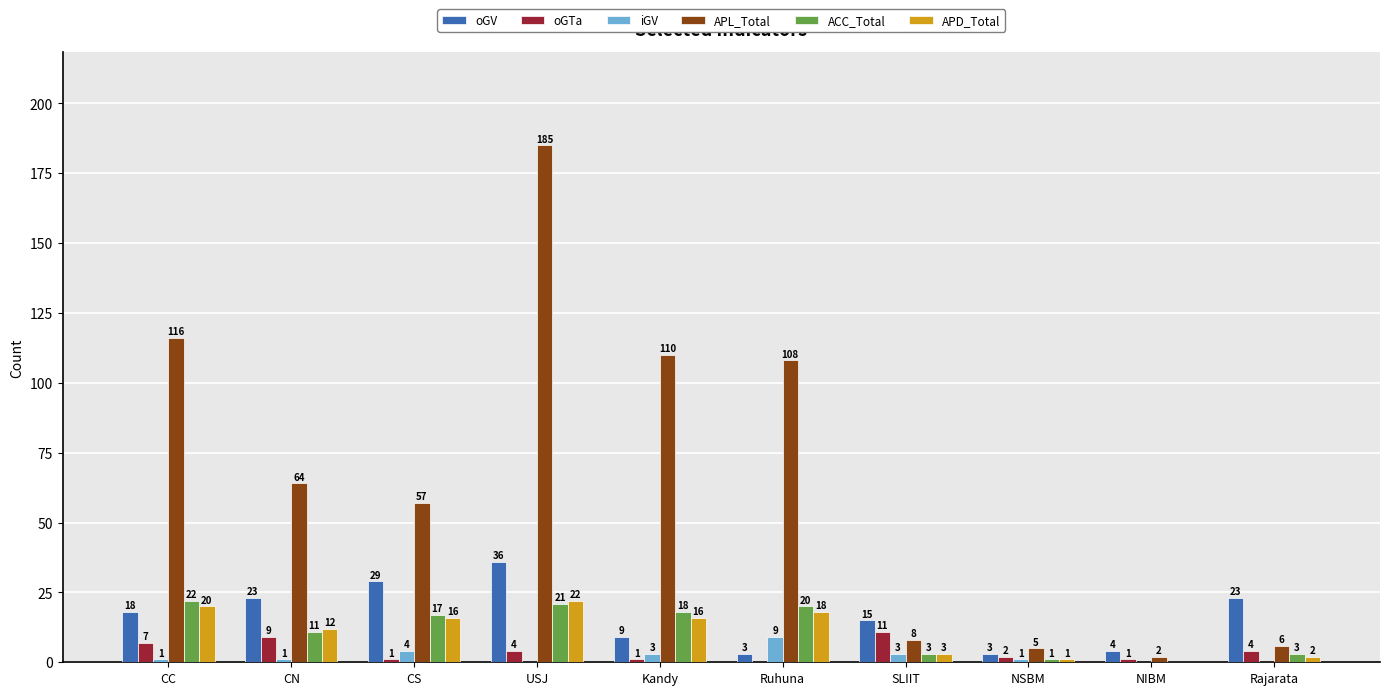

What is the maximum value for oGTa?

11